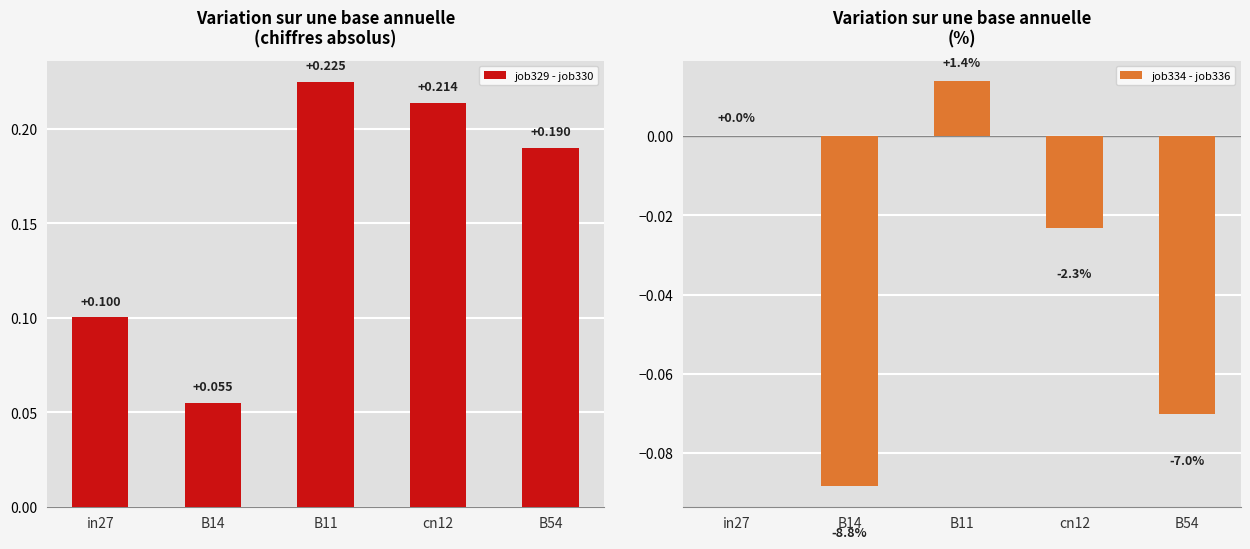

Where is job334 - job336 nearest to the value 0?

in27